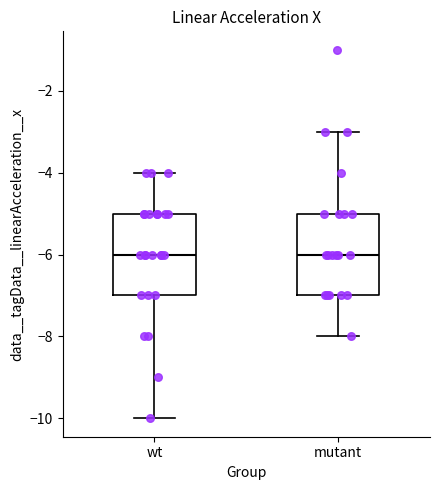

Where is the upper edge of the box for wt on the y-axis? The values are not printed on the chart, so give them approximately, as read against the axis.

-5